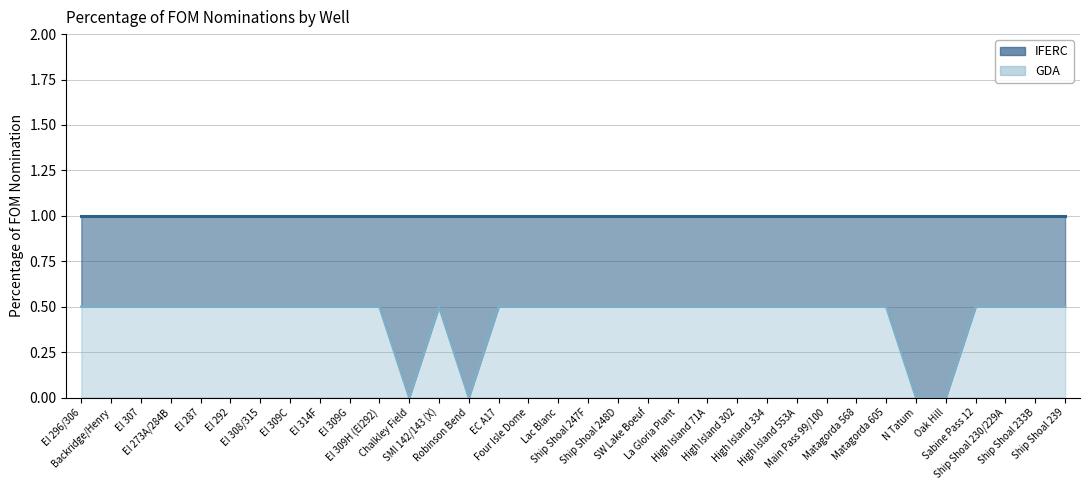

Count the values in the range 0 to 1.

34